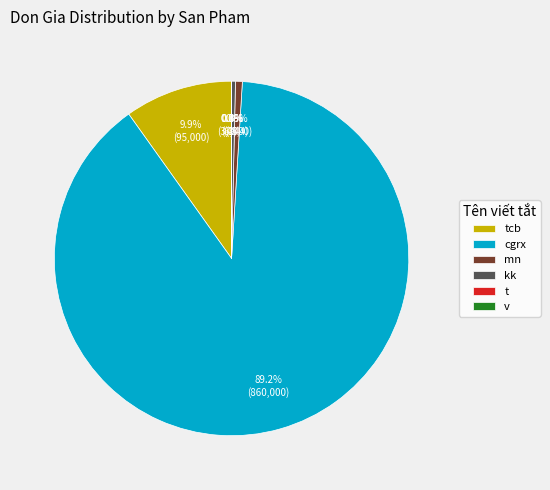

Count the number of slices in the pie.

6